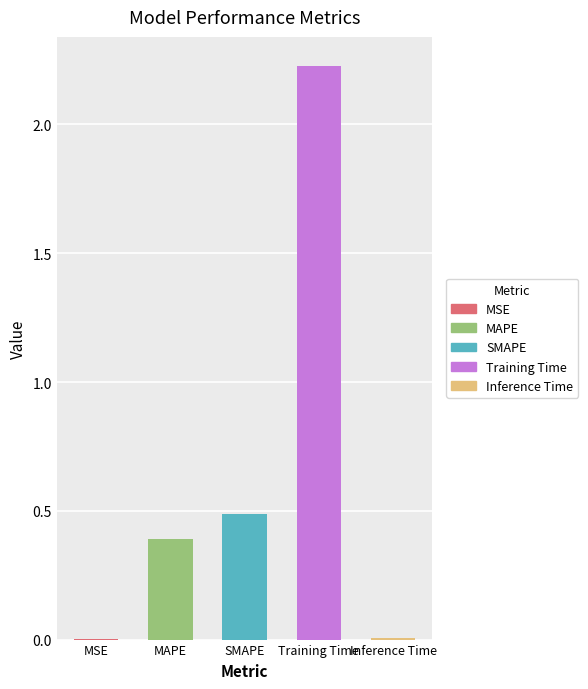

Rank the categories by value from lowest to highest.

MSE, Inference Time, MAPE, SMAPE, Training Time